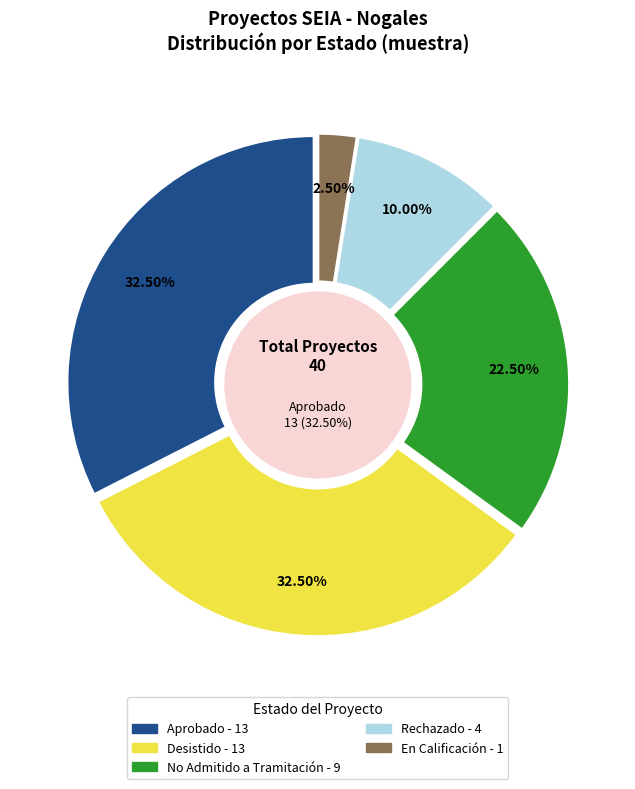

Is DIA the majority of the pie?

No